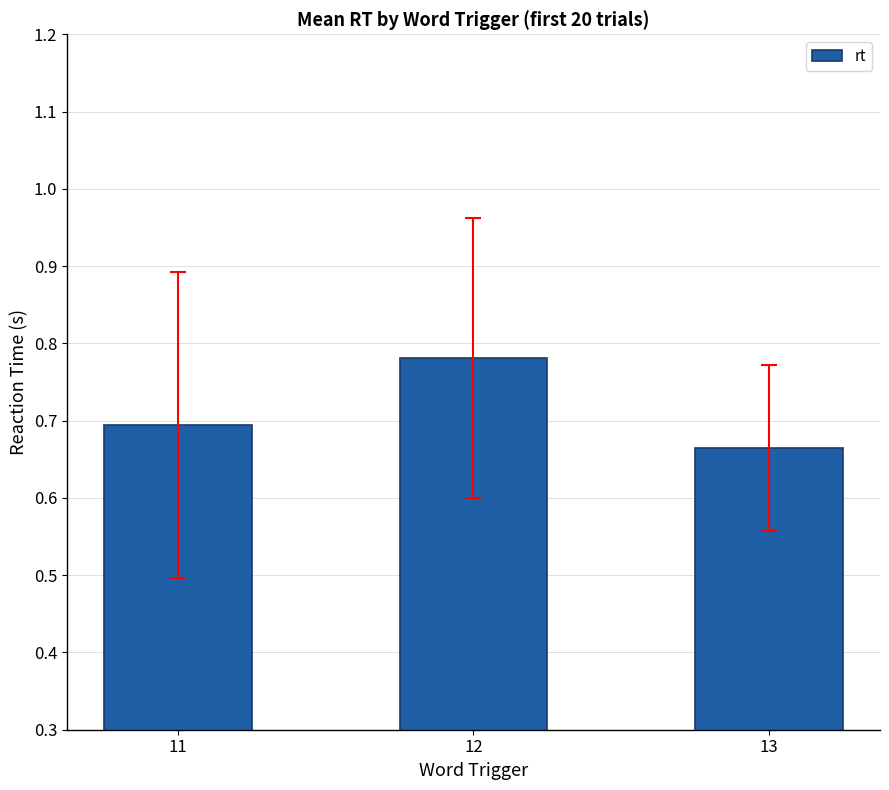

List the labels in order of value, largest first.

12, 11, 13